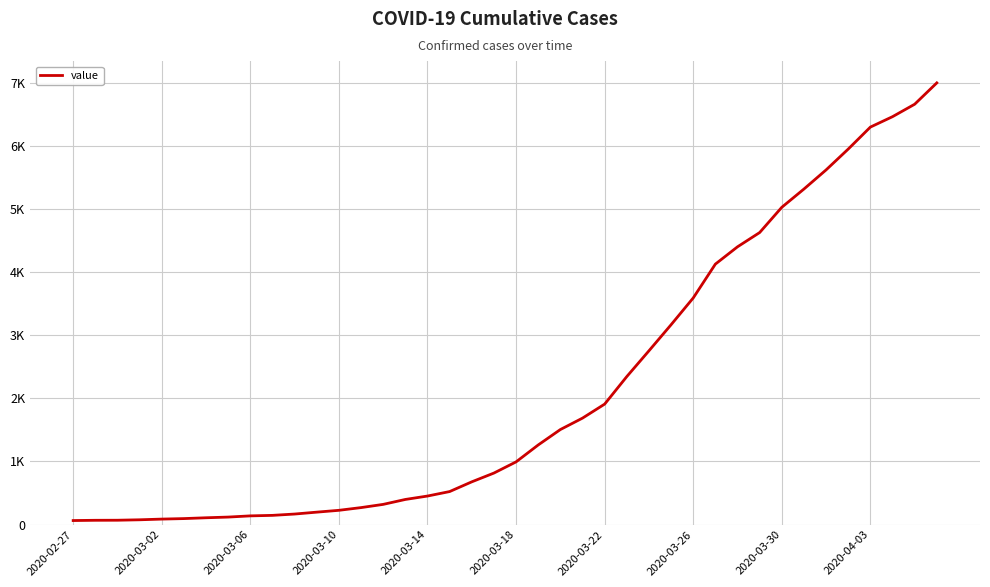

List the labels in order of value, largest first.

39, 38, 37, 36, 35, 34, 33, 32, 31, 30, 29, 28, 27, 26, 25, 24, 23, 22, 21, 20, 19, 18, 17, 16, 15, 14, 13, 12, 11, 10, 2020-04-03, 2020-03-30, 2020-03-26, 2020-03-22, 2020-03-18, 2020-03-14, 2020-03-10, 2020-03-06, 2020-03-02, 2020-02-27